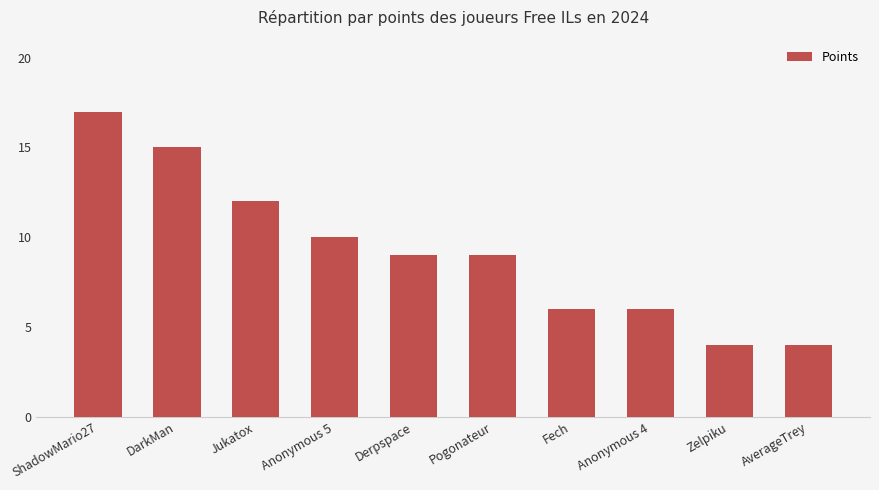

What is the maximum value shown in the chart?

17